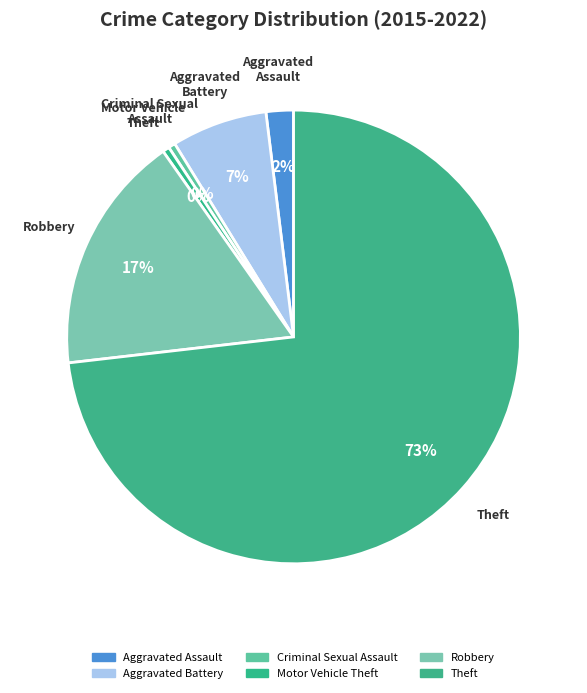

Do Aggravated Assault and Criminal Sexual Assault together represent more than half of the pie?

No